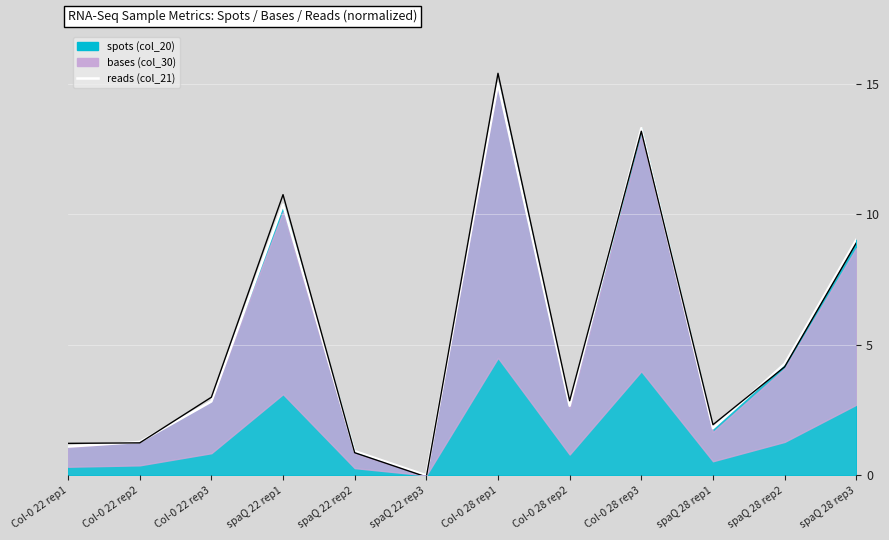

The value of reads noisy at spaQ 28 rep1 is 1.9. True or false?

True